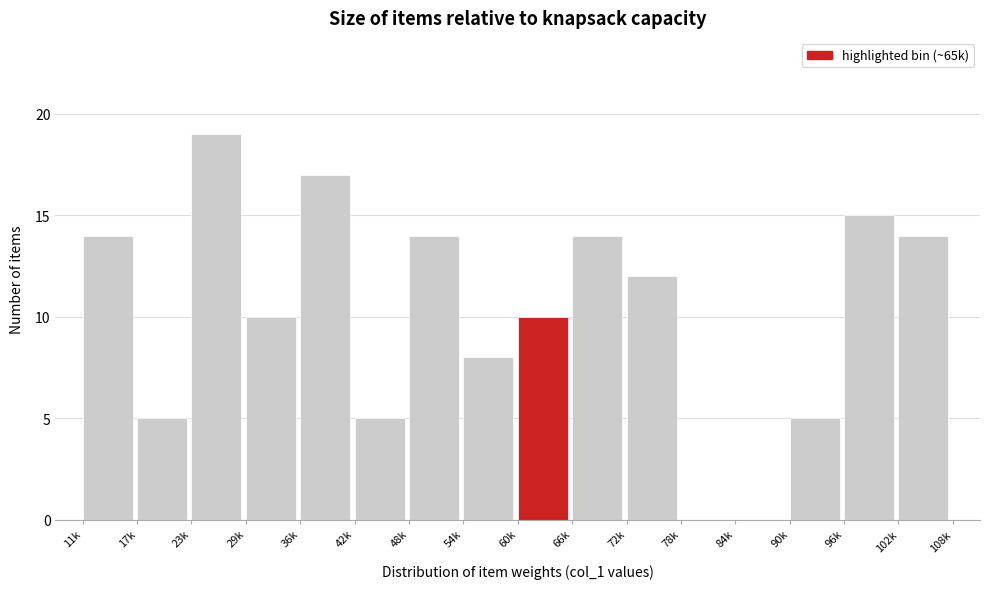

Reading left to right, transcribe all the data shown in this chart.

11k=14	17k=5	23k=19	29k=10	36k=17	42k=5	48k=14	54k=8	60k=10	66k=14	72k=12	78k=0	84k=0	90k=5	96k=15	102k=14